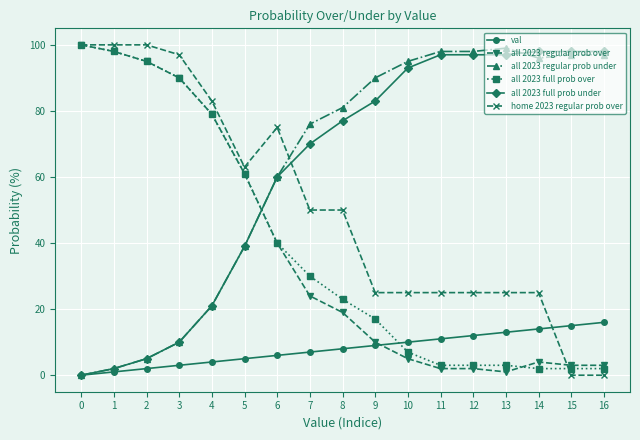

Is this an area chart (filled region under the line)?

No